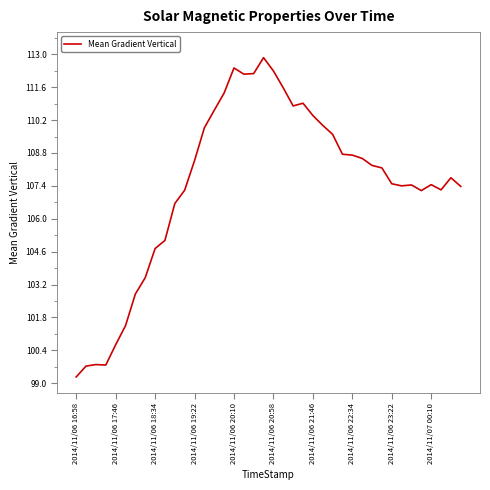

What is the minimum value shown in the chart?

99.3